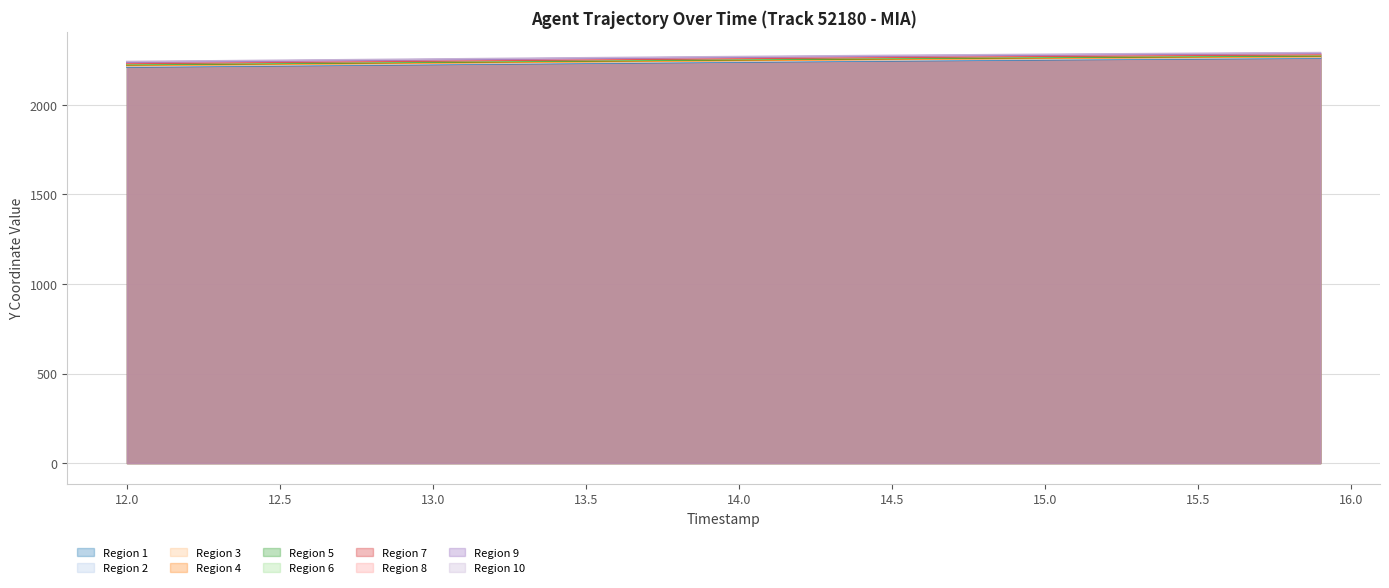

True or false: X has more than 1 interior local peaks.

False